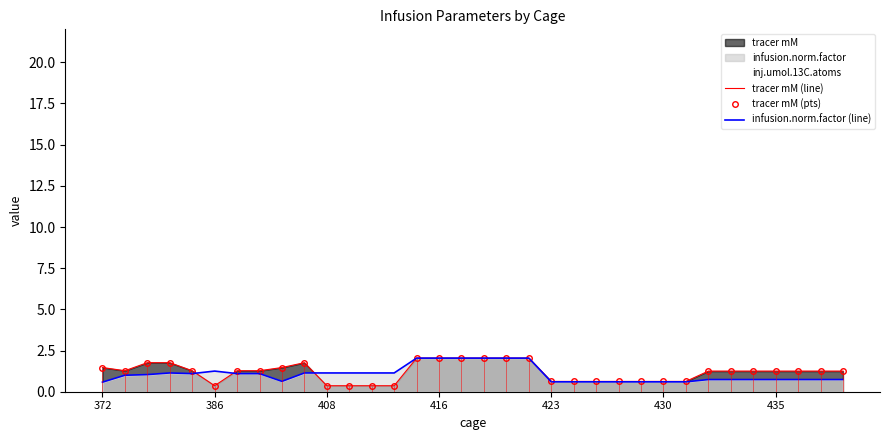

True or false: tracer mM (line) has more than 1 interior local peaks.

False